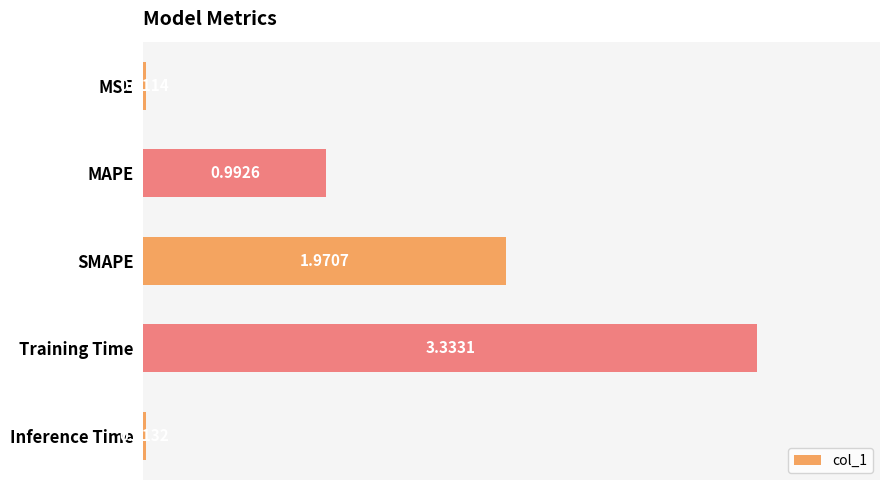

How many distinct data groups are displayed?

1